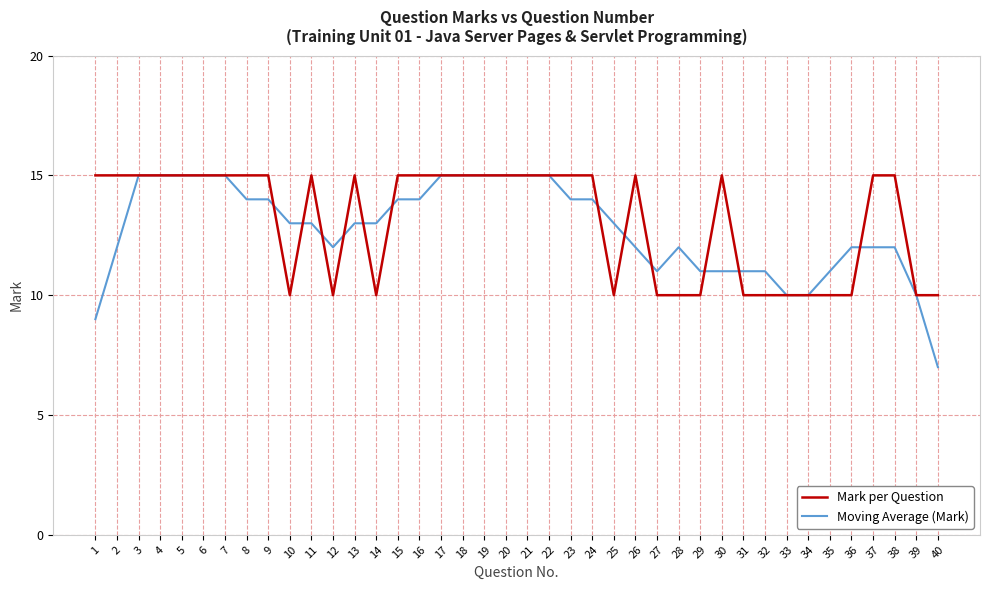

Rank the series at 31 from highest to lowest value.

Moving Average (Mark), Mark per Question